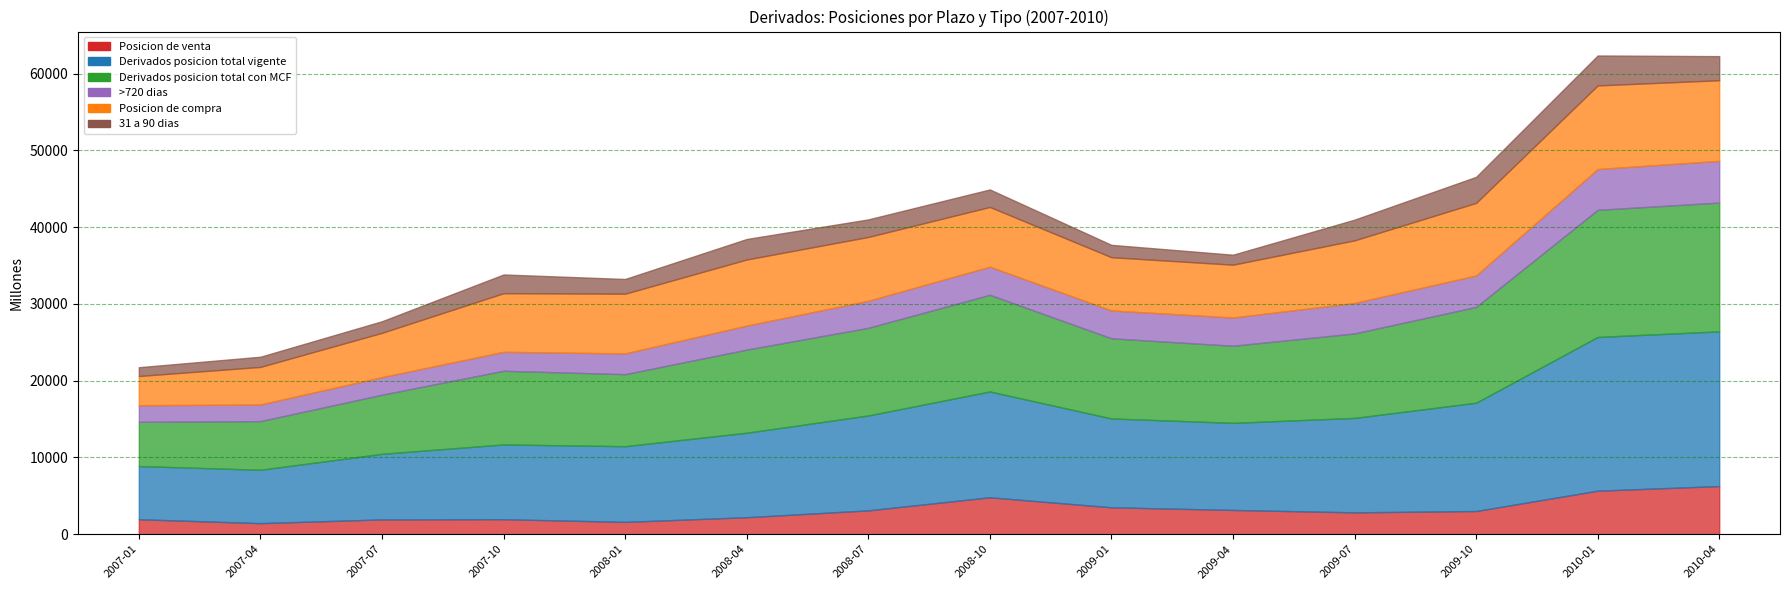

The 31 a 90 dias series shows 1782 at 2010-01. True or false?

False